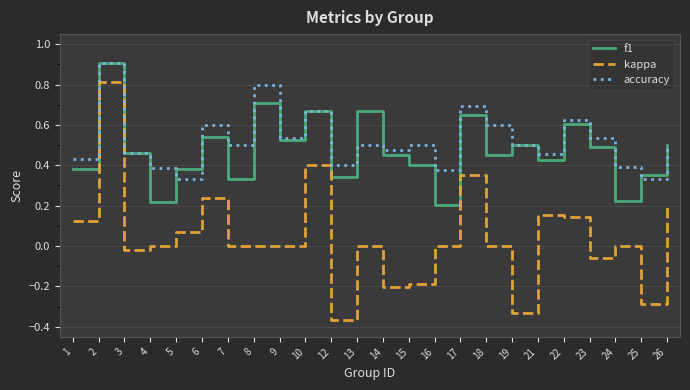

What is the maximum value shown in the chart?

0.9